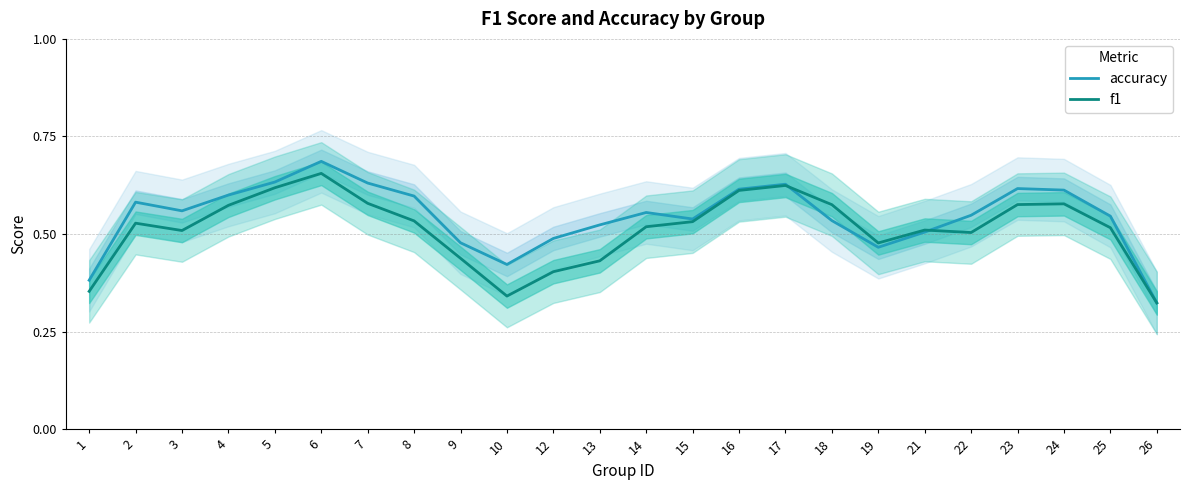

At which label does accuracy reach its peak?

6